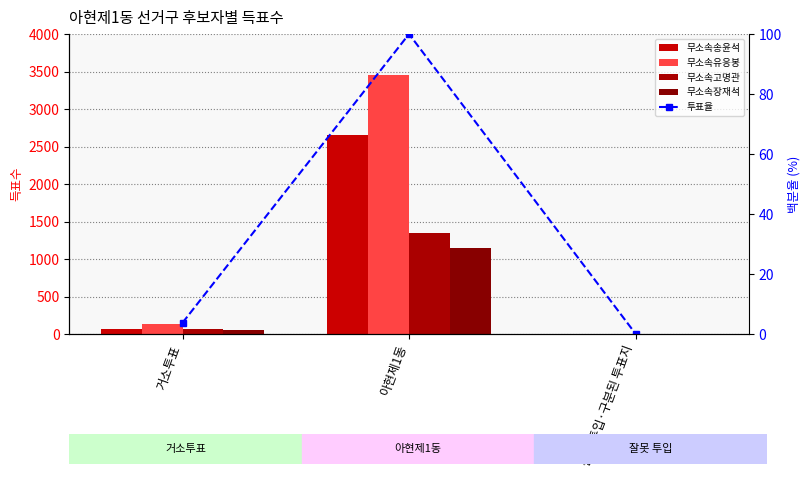

What is the average value of the 무소속송윤석 series?

909.3